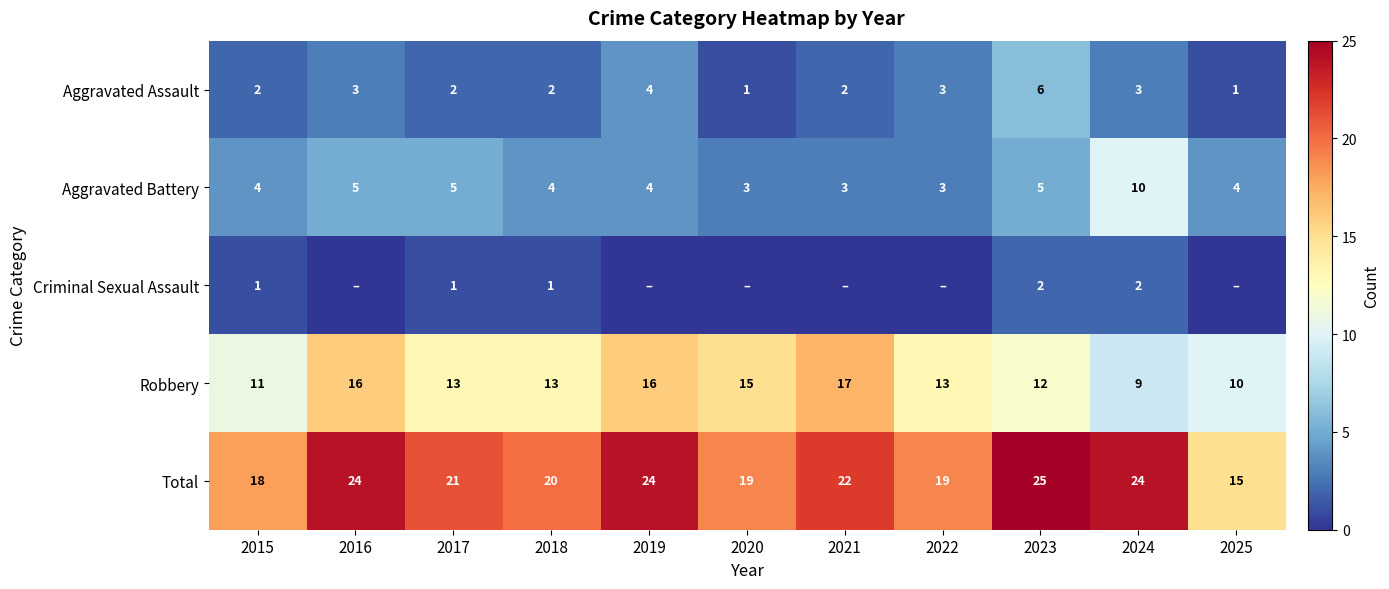

What is the lowest value of the Aggravated Battery series?

3